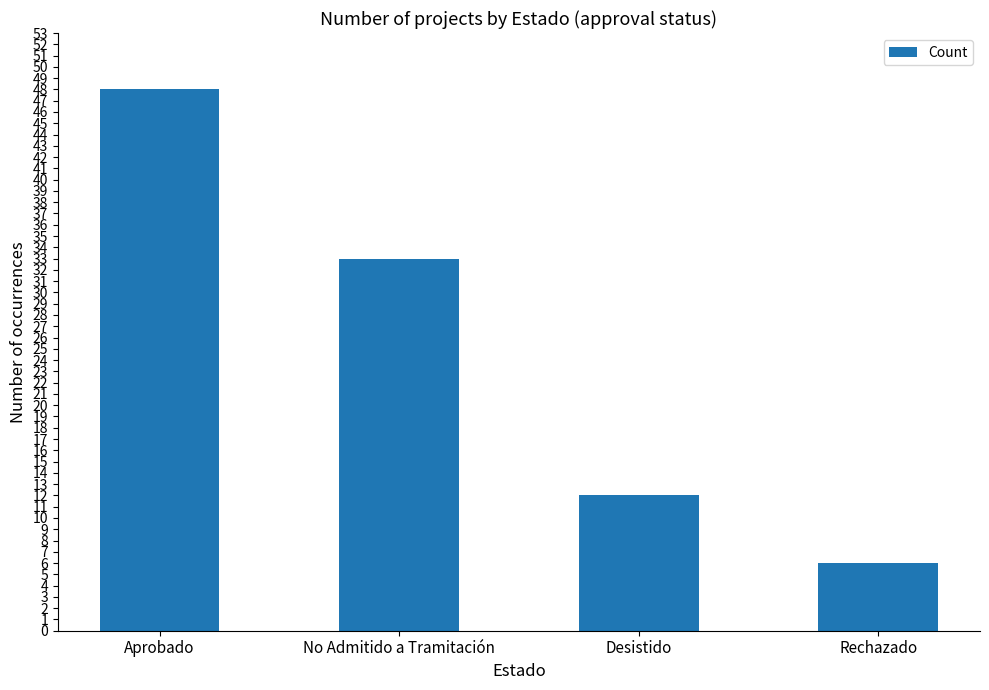

List the labels in order of value, smallest first.

Rechazado, Desistido, No Admitido a Tramitación, Aprobado